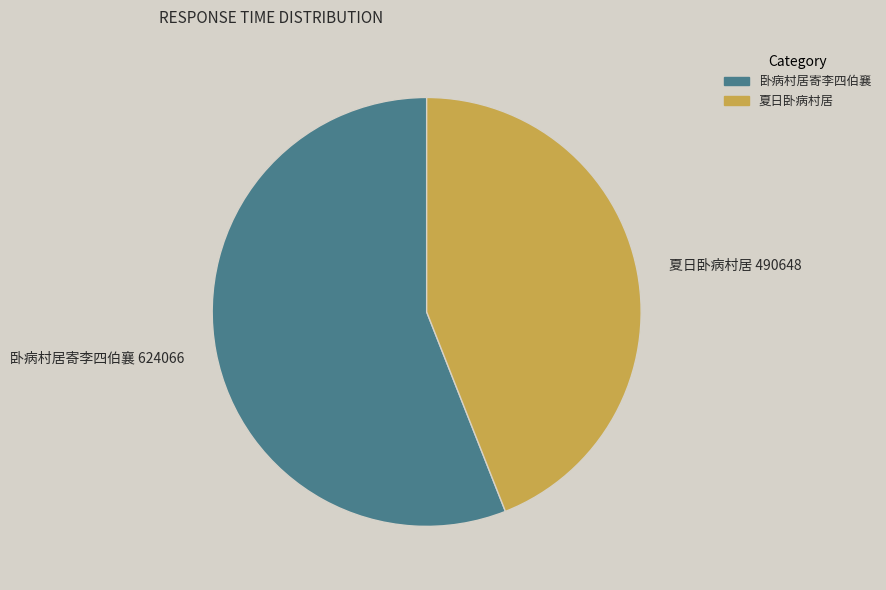

Combined, do 卧病村居寄李四伯襄 624066 and 夏日卧病村居 490648 account for over 50%?

Yes